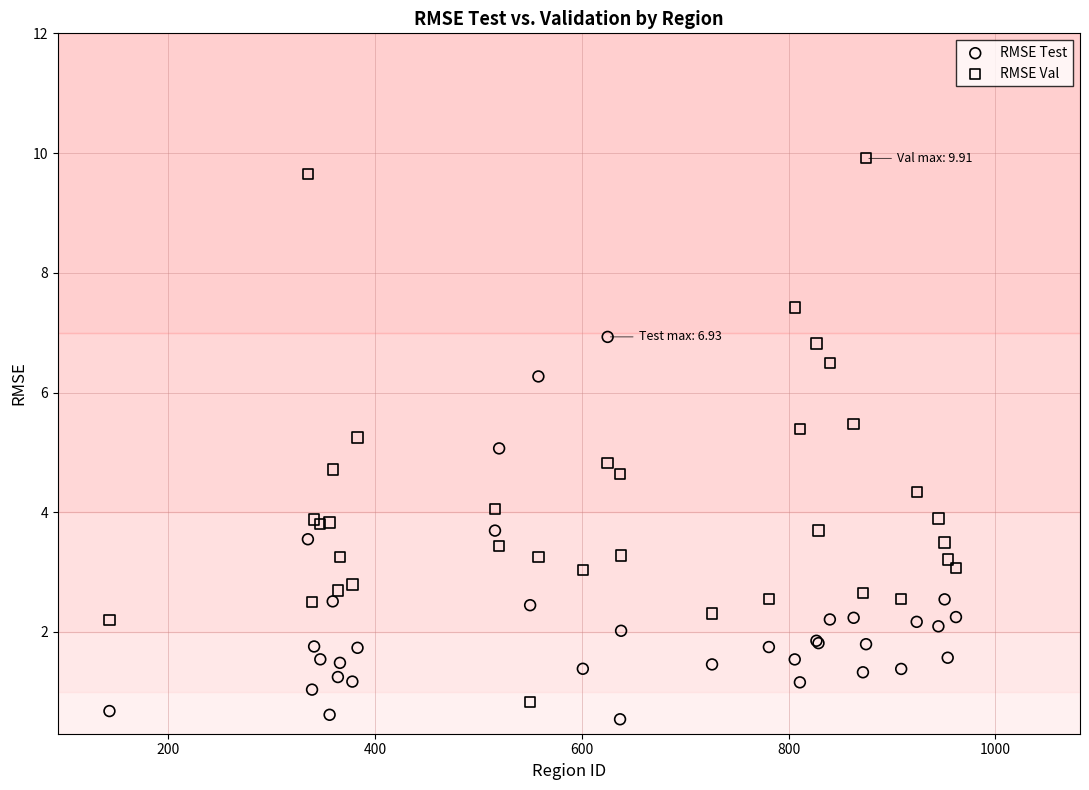

What is the X range (max minus min) for the scatter plot?

819.0